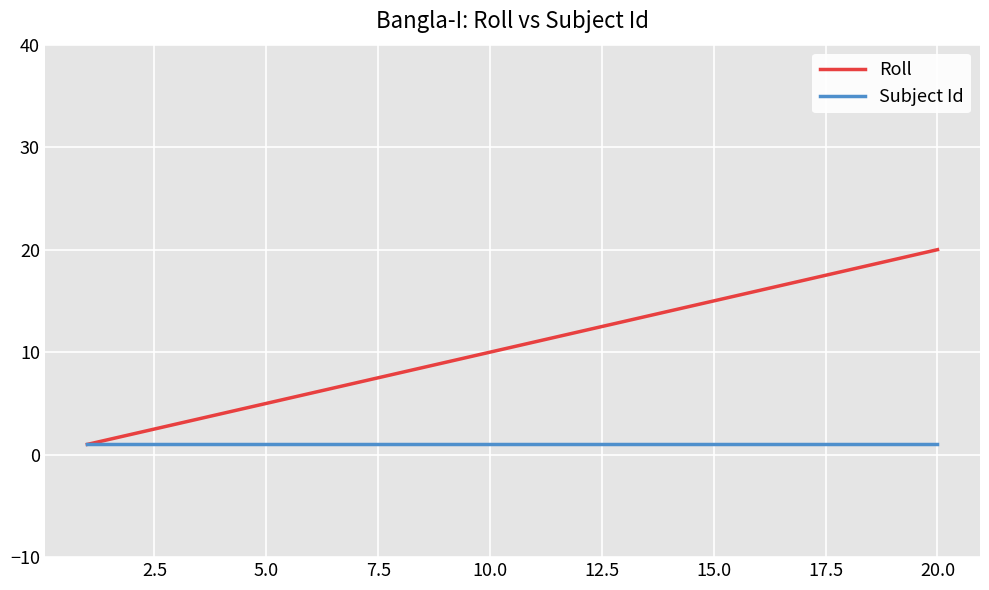

What is the difference between the maximum and minimum values in the Roll series?

19